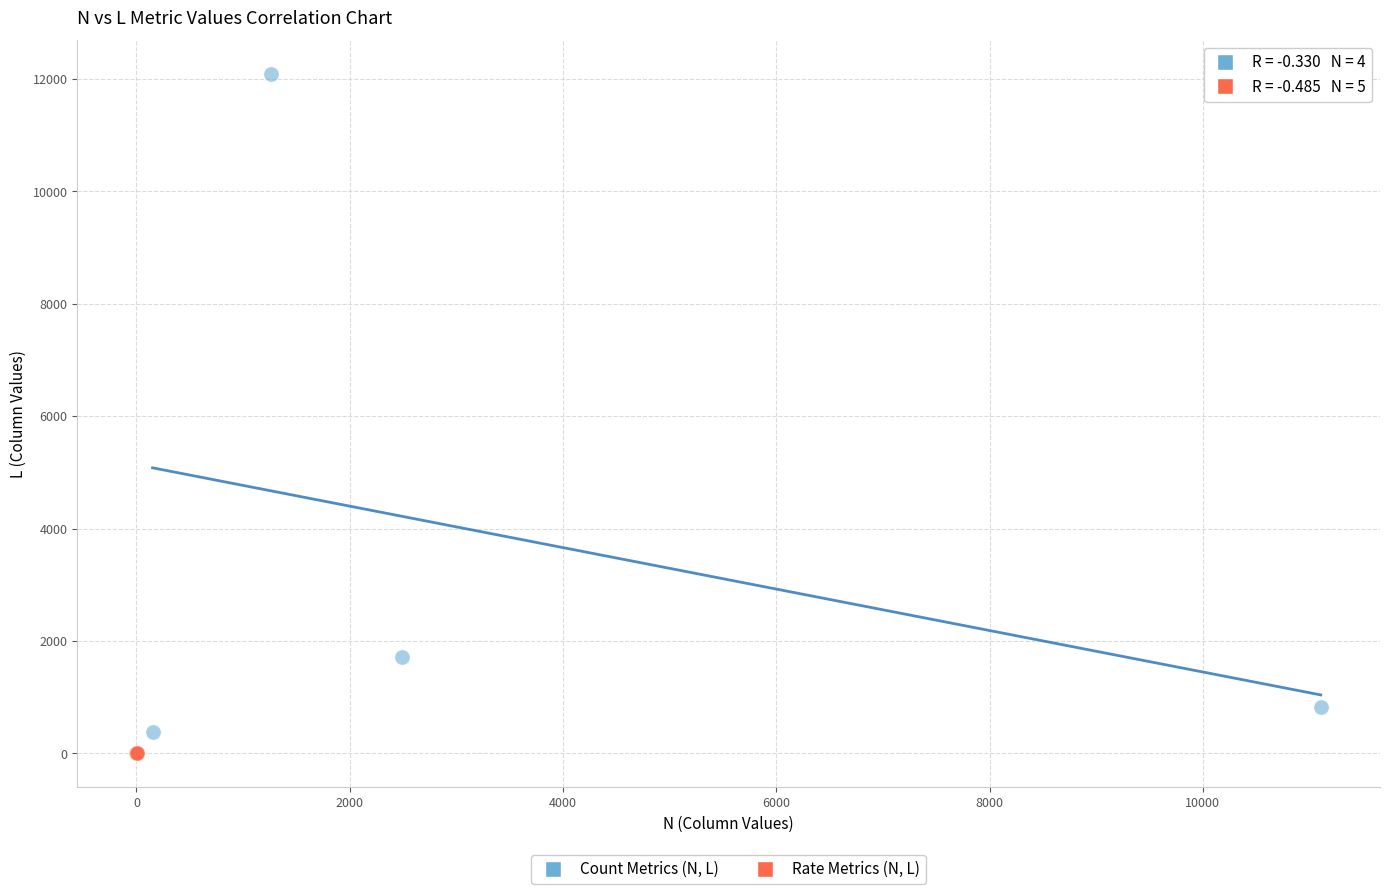

Which series has the widest spread of Y values?

Count Metrics (N, L)